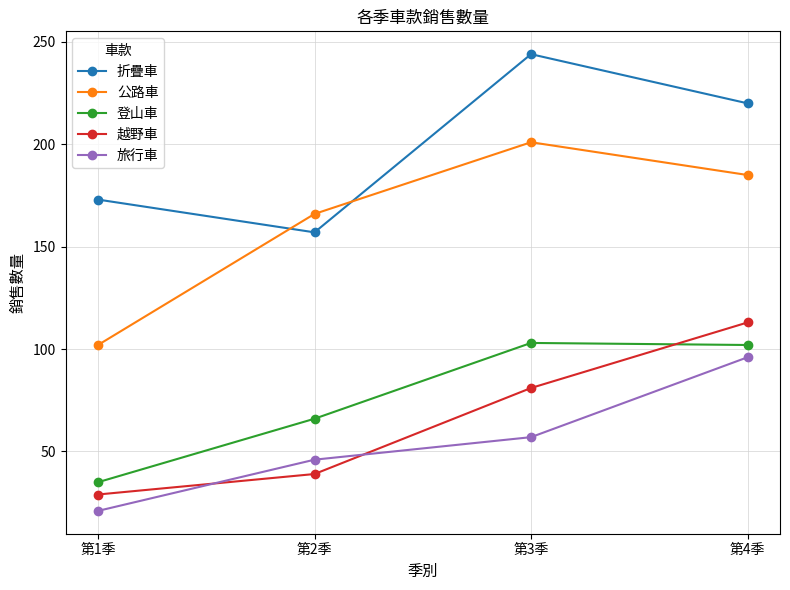

How many 公路車 values are between 166 and 201?

3